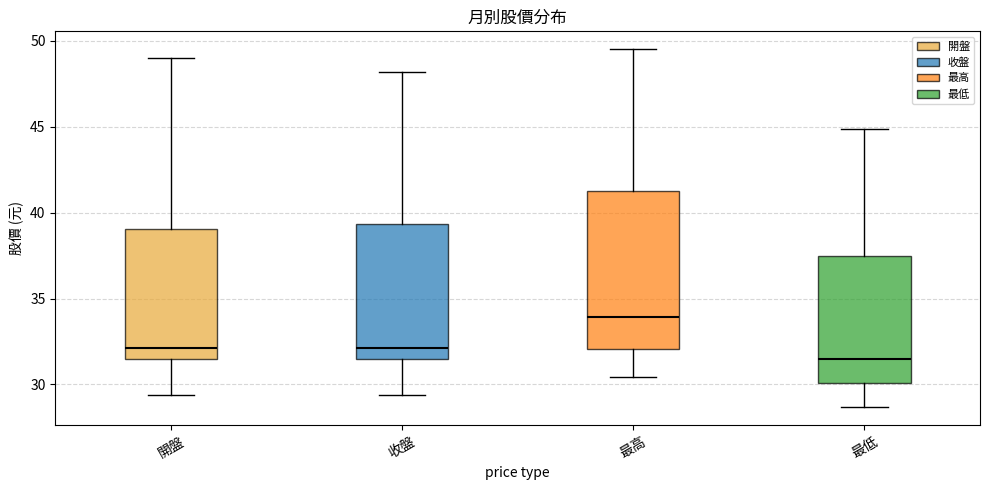

Reading left to right, transcribe this box plot: for each box, give where its median line is, the range the box spans, and where its two whiskers end, as read against the y-axis. The values are not printed on the chart, so give them approximately, as read against the axis.

開盤: median 32.0, box 31.5 to 39.0, whiskers 29.5 to 49.0
收盤: median 32.0, box 31.5 to 39.5, whiskers 29.5 to 48.0
最高: median 34.0, box 32.0 to 41.5, whiskers 30.5 to 49.5
最低: median 31.5, box 30.0 to 37.5, whiskers 28.5 to 45.0